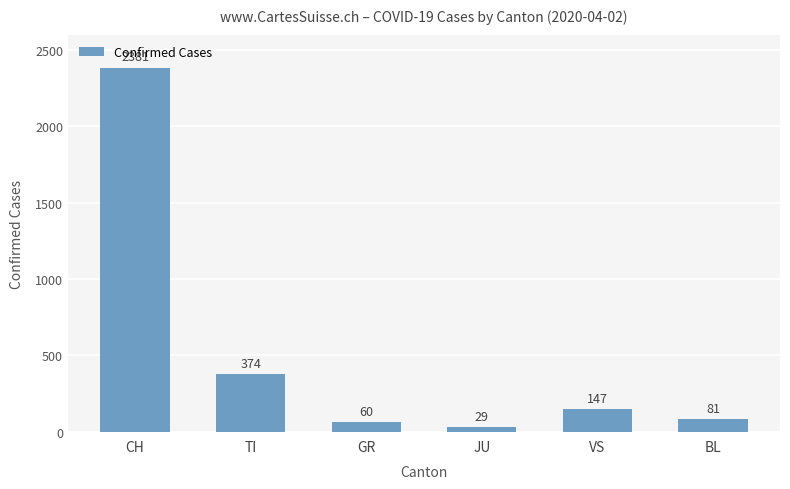

Which category has the lowest value across all series?

JU